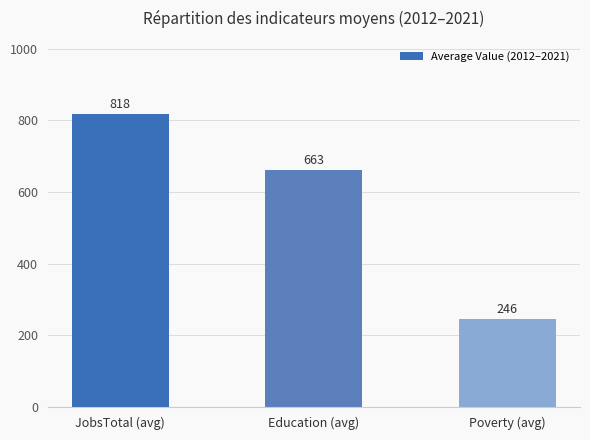

How many bars are there in total?

3